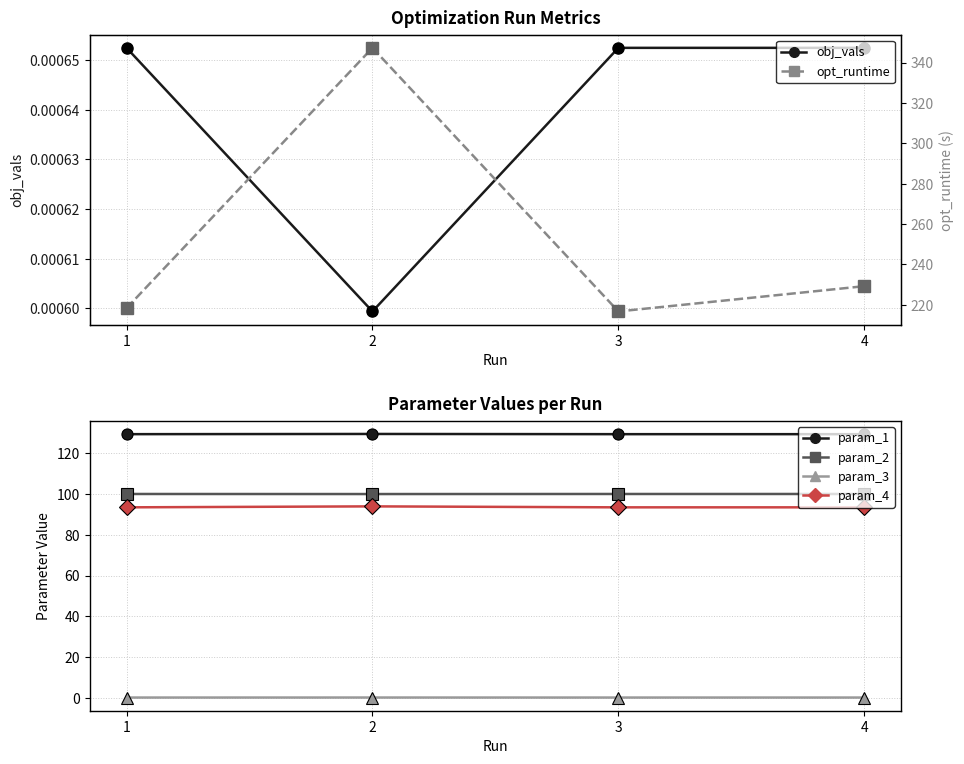

Reading right to left, what are all the values shown in this chart?

obj_vals: 0.0	0.0	0.0	0.0
param_1: 129.3	129.3	129.4	129.3
param_2: 100.0	100.0	100.0	100.0
param_3: 0.2	0.2	0.2	0.2
param_4: 93.4	93.4	93.9	93.4
opt_runtime: 229.2	216.6	347.3	218.3